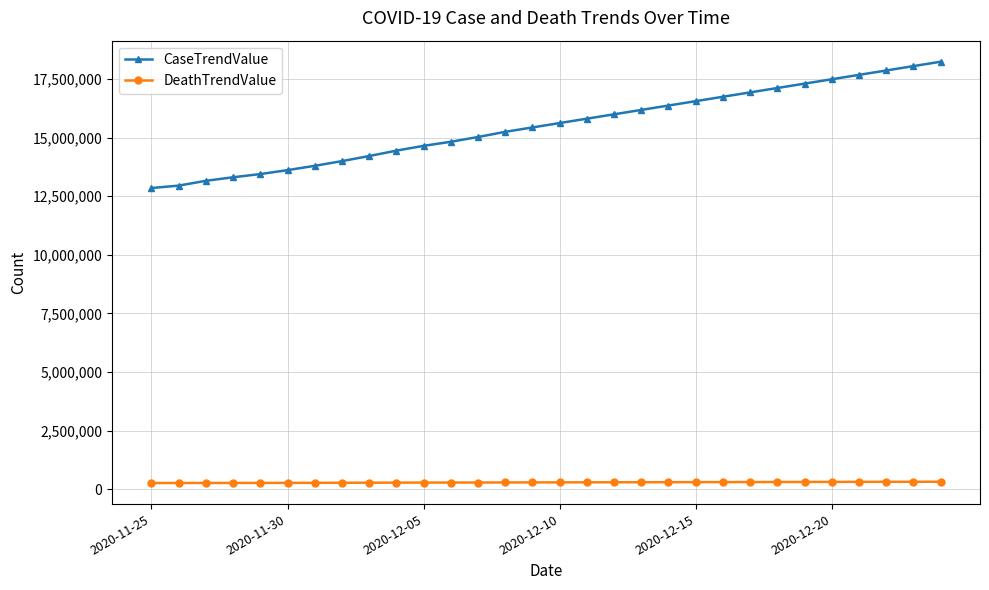

What is the minimum value for CaseTrendValue?

12851220